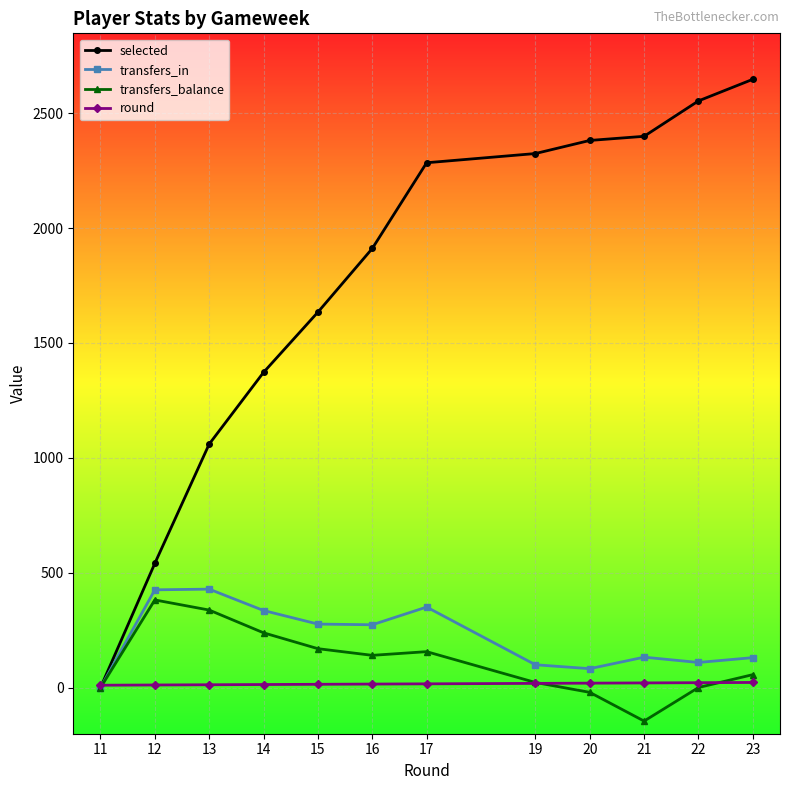

What is the difference between the maximum and minimum values in the transfers_balance series?

527